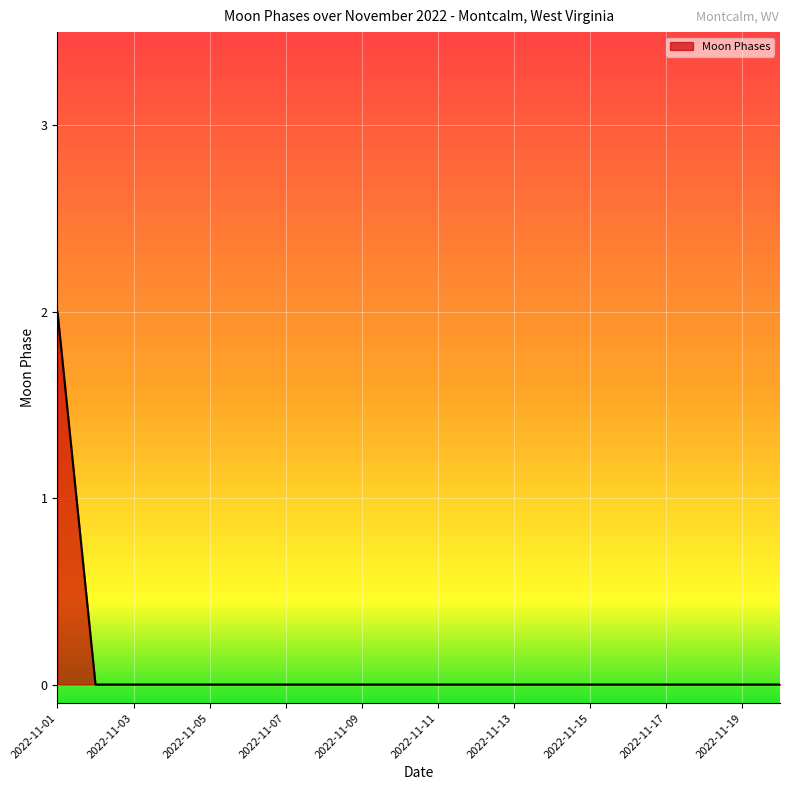

Reading left to right, extract all data points from this chart.

2	0	0	0	0	0	0	0	0	0	0	0	0	0	0	0	0	0	0	0